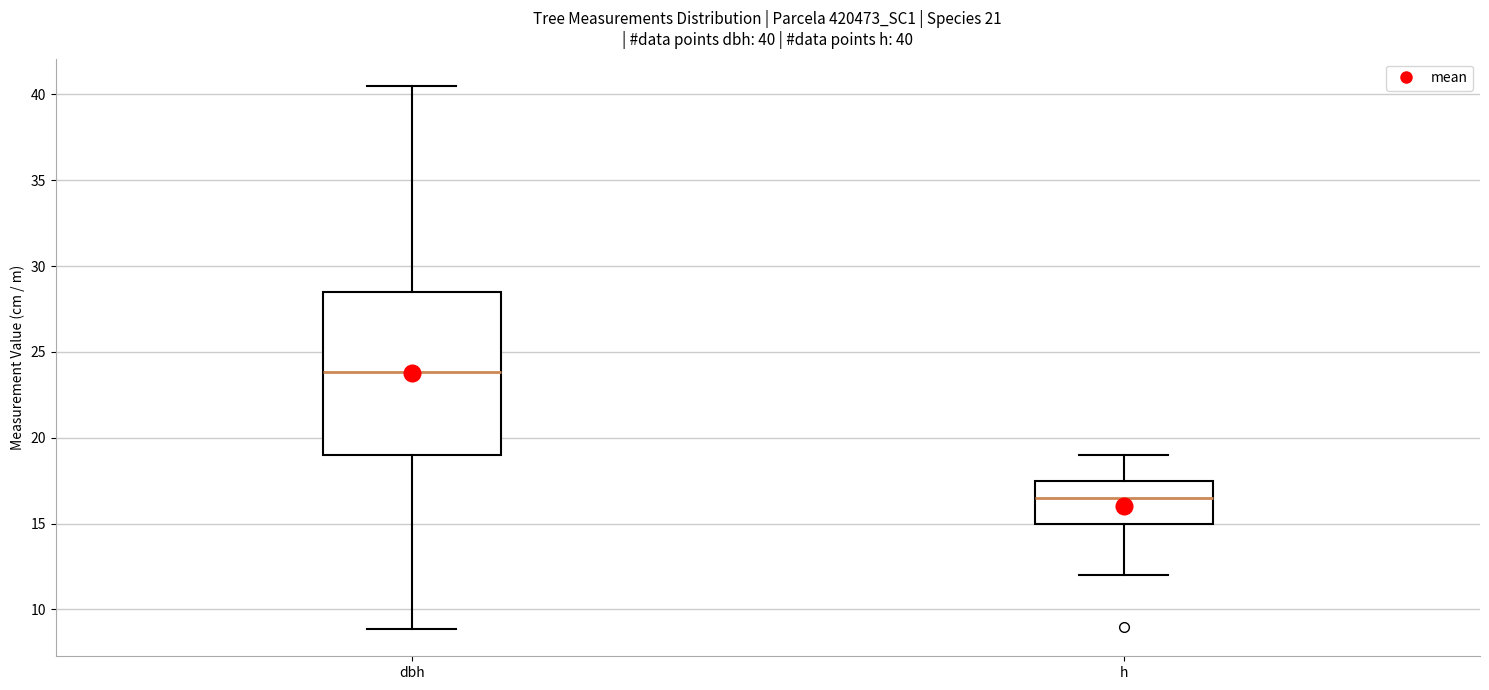

Comparing the boxes themselves (not the whiskers), which one is the tallest?

dbh